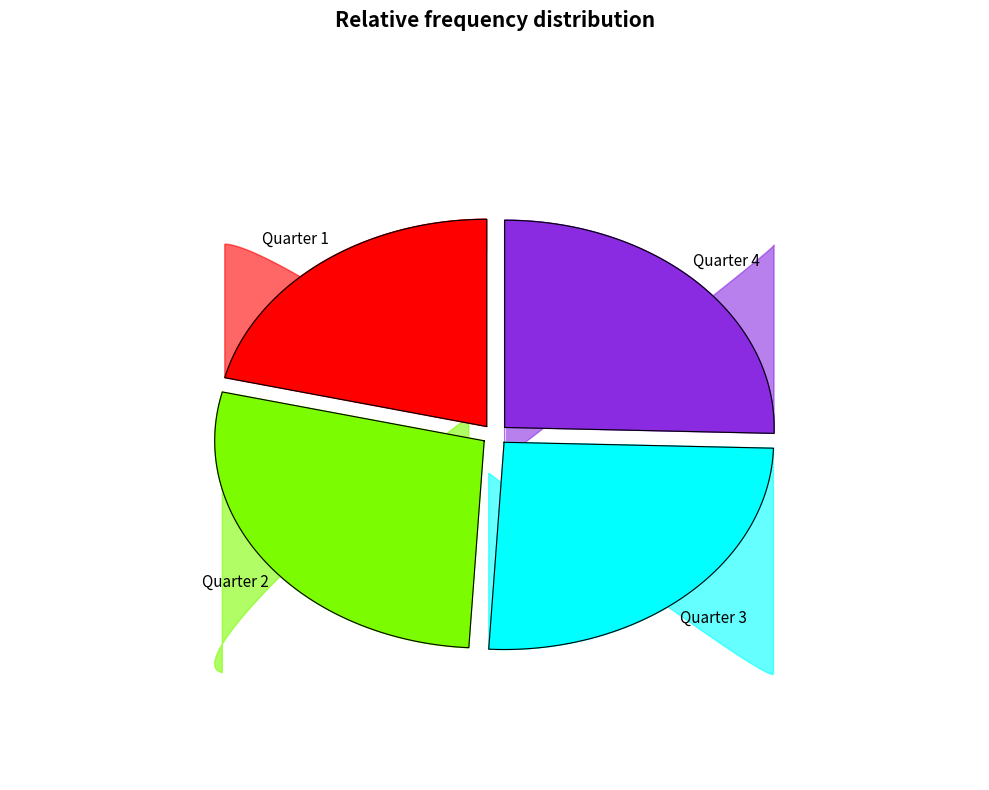

What is the largest slice in the pie chart?

Quarter 2